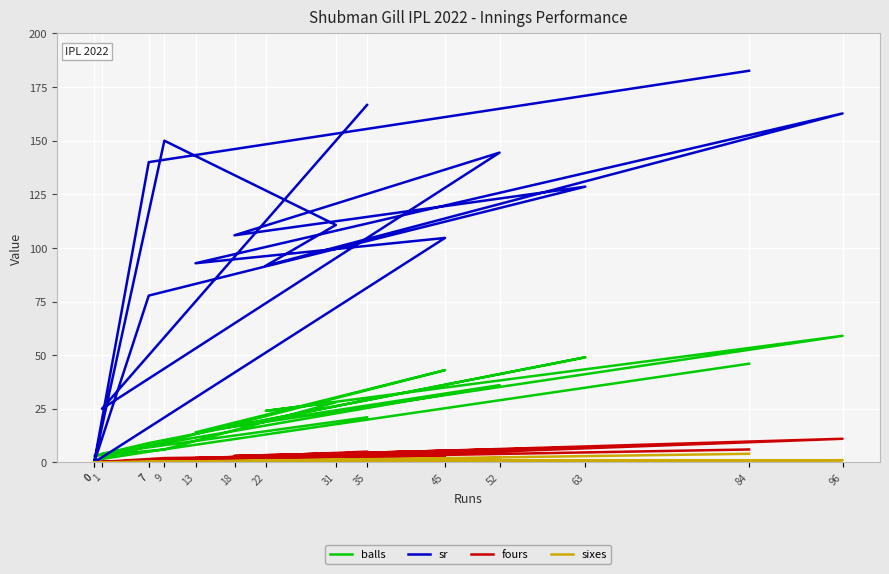

Count the sixes values in the range 0 to 1.

14